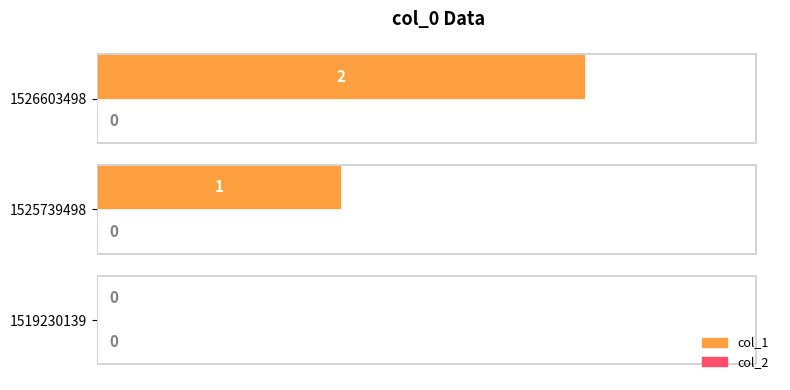

How many values are between 0 and 2?

3